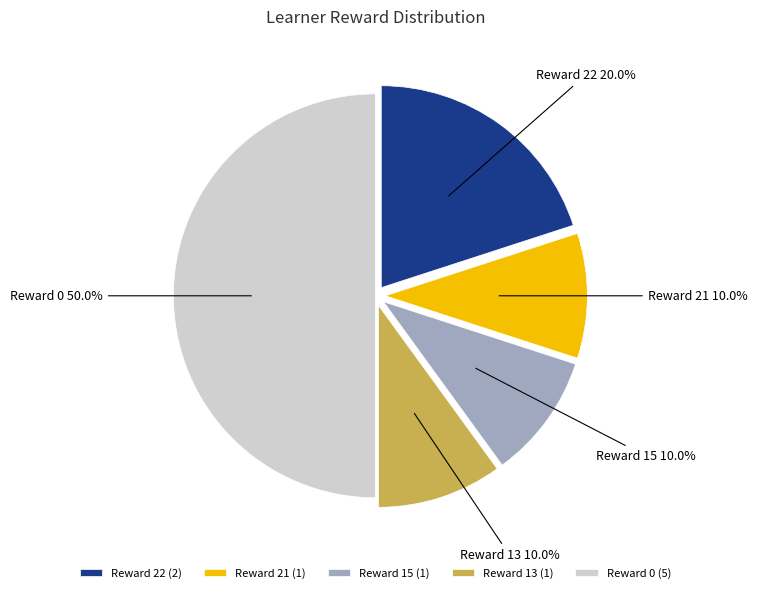

Does Reward 21 (1) account for over 50% of the chart?

No